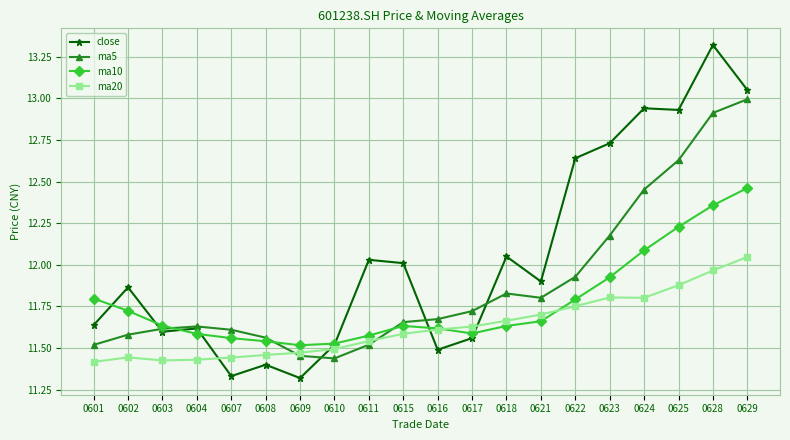

Between 0608 and 0615, which series saw the biggest shift?

close